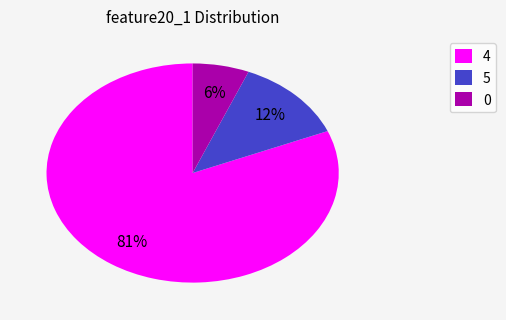

What percentage is the 0 slice, to the nearest percent?

6%